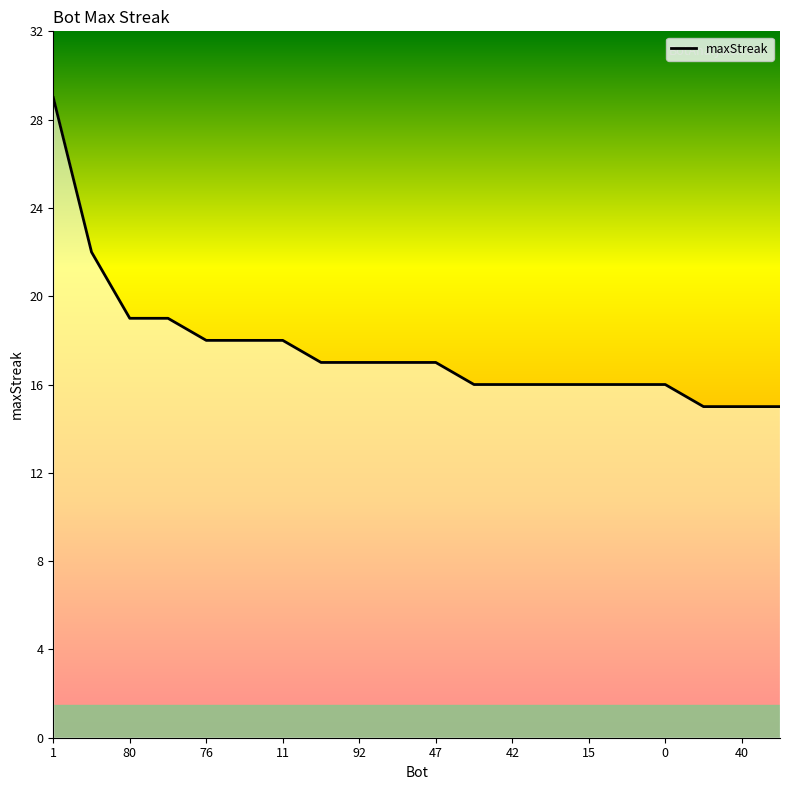

Does the chart have visible grid lines?

No